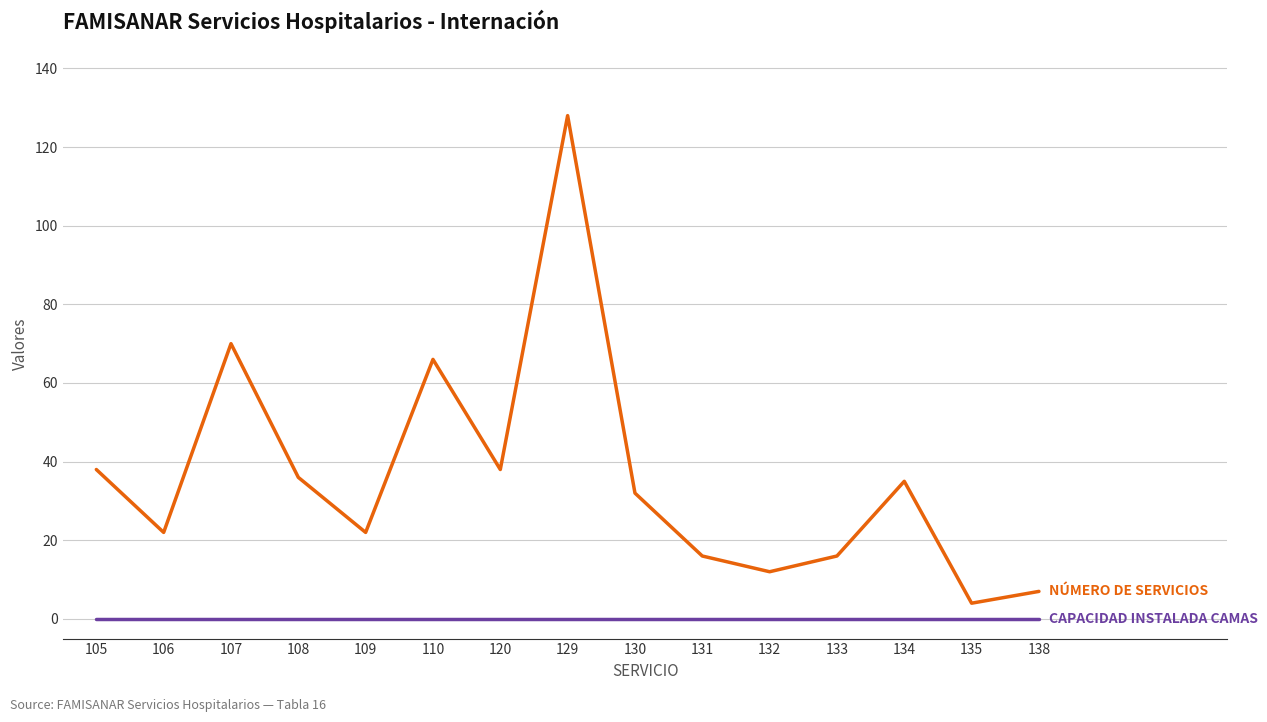

At which category is the sum across all series the highest?

129